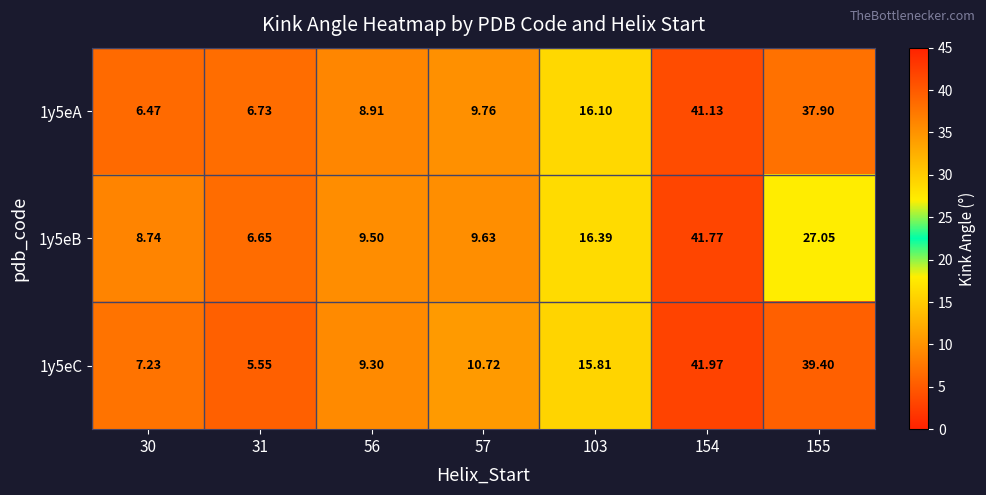

Count the number of data series in this chart.

3